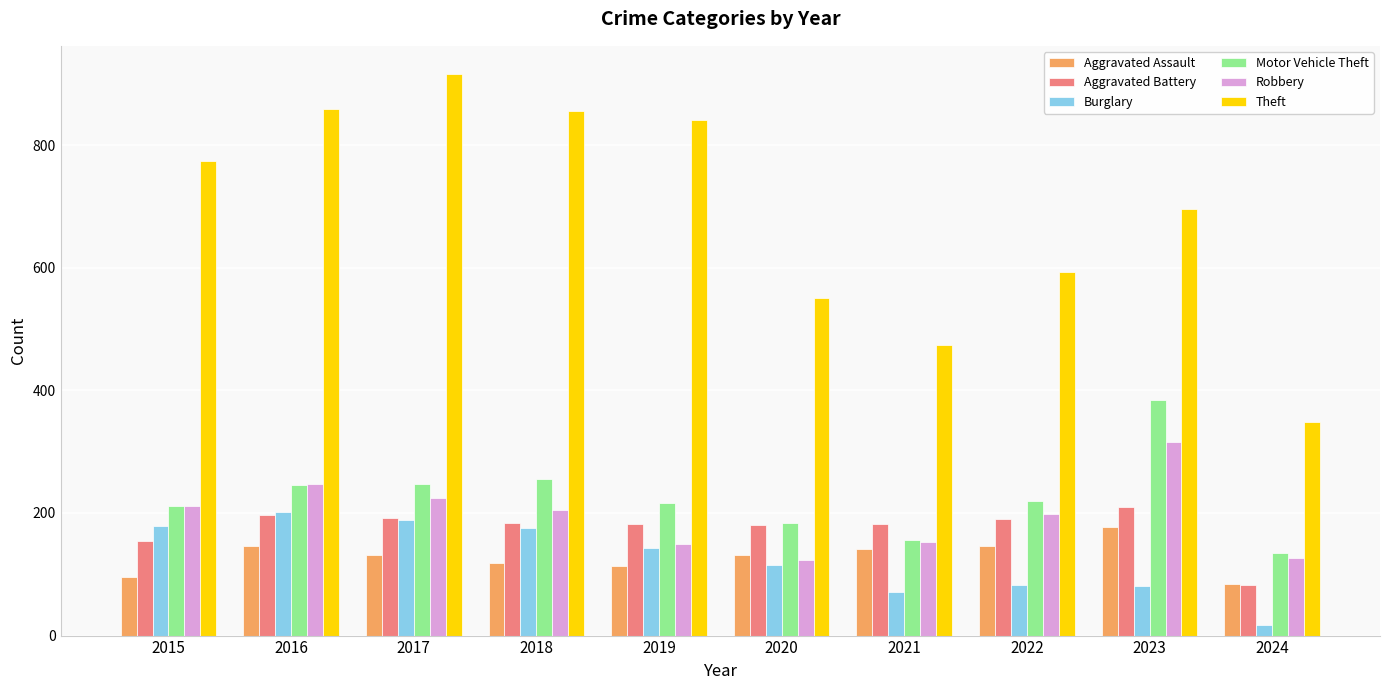

Which series has the widest spread of values?

Theft